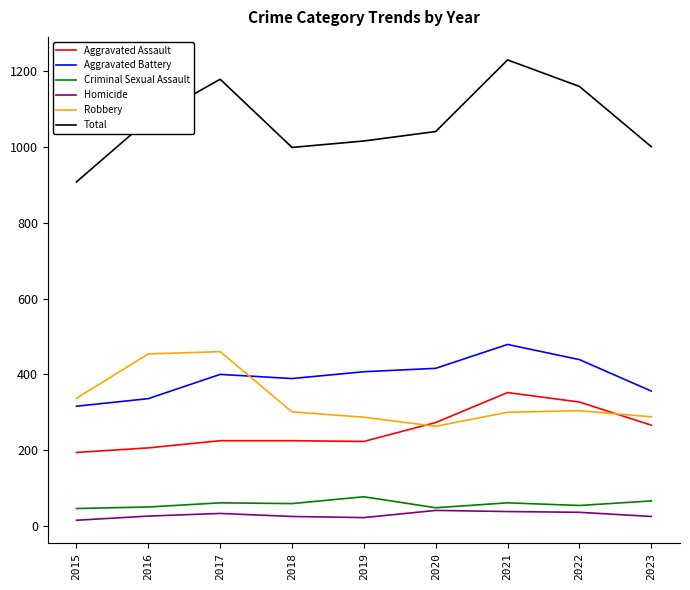

True or false: Robbery and Criminal Sexual Assault cross at least once.

False